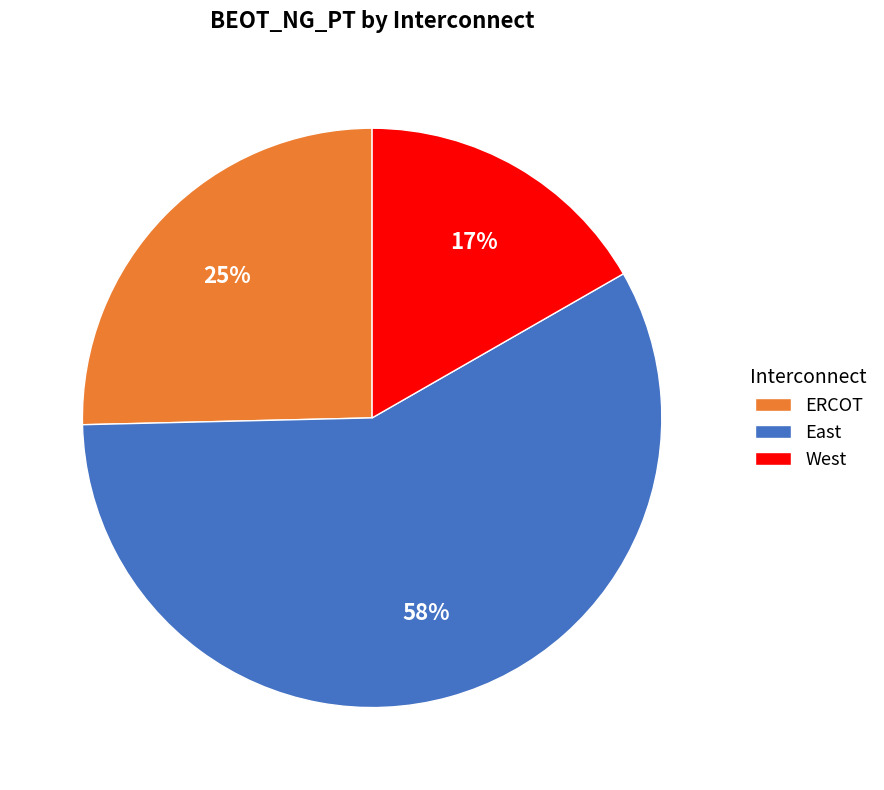

To the nearest percent, what portion does West represent?

17%